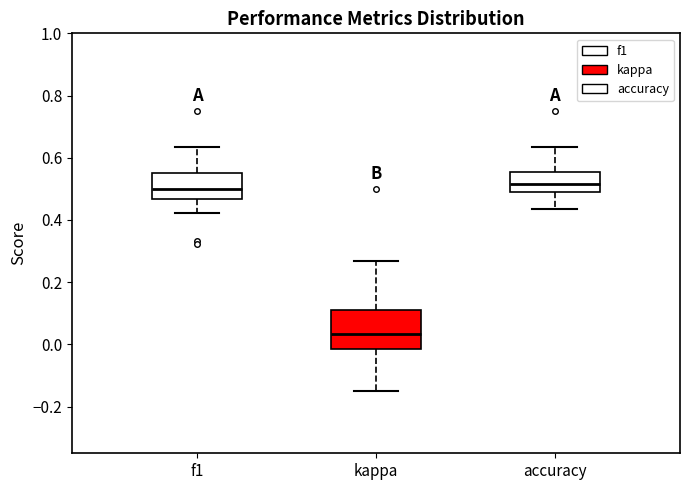

Reading left to right, transcribe this box plot: for each box, give where its median line is, the range the box spans, and where its two whiskers end, as read against the y-axis. The values are not printed on the chart, so give them approximately, as read against the axis.

f1: median 0.50, box 0.46 to 0.56, whiskers 0.42 to 0.64
kappa: median 0.04, box -0.02 to 0.12, whiskers -0.16 to 0.26
accuracy: median 0.52, box 0.50 to 0.56, whiskers 0.44 to 0.64